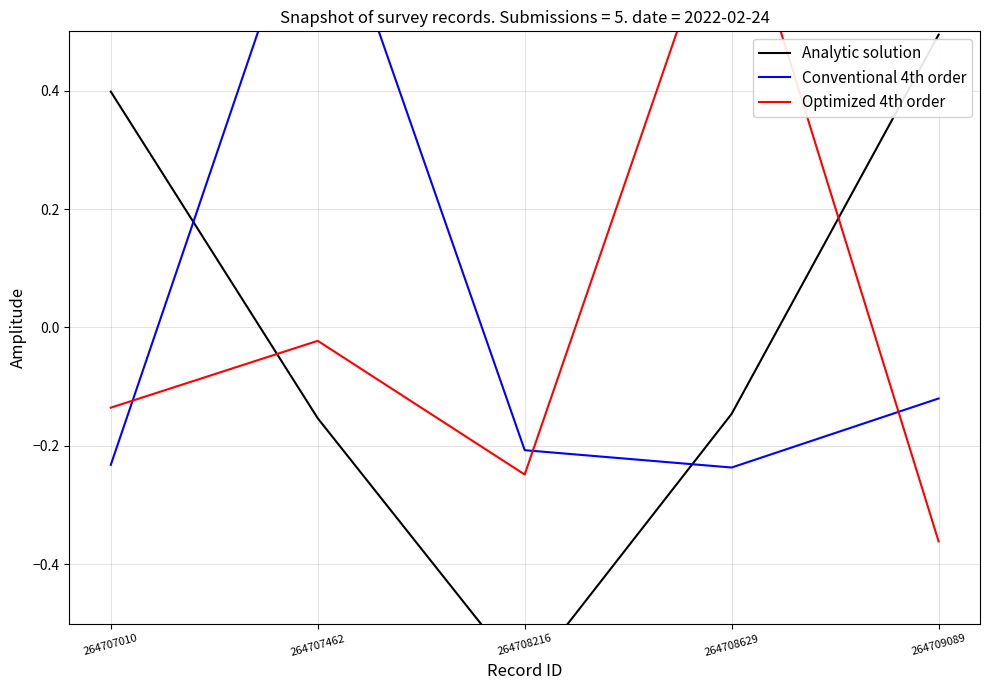

Which series has the largest range (max minus min)?

Optimized 4th order